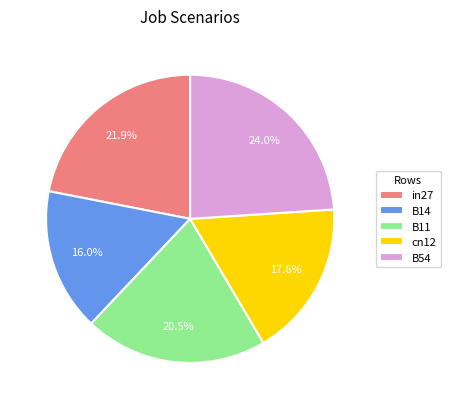

Does B14 account for over 50% of the chart?

No